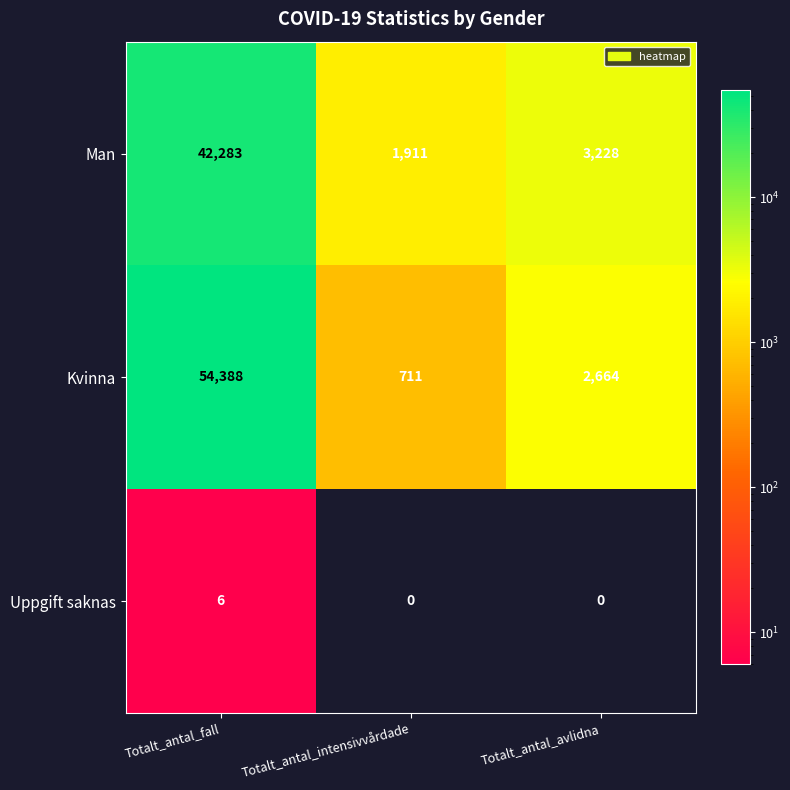

What is the difference between the maximum and minimum values in the Kvinna series?

53677